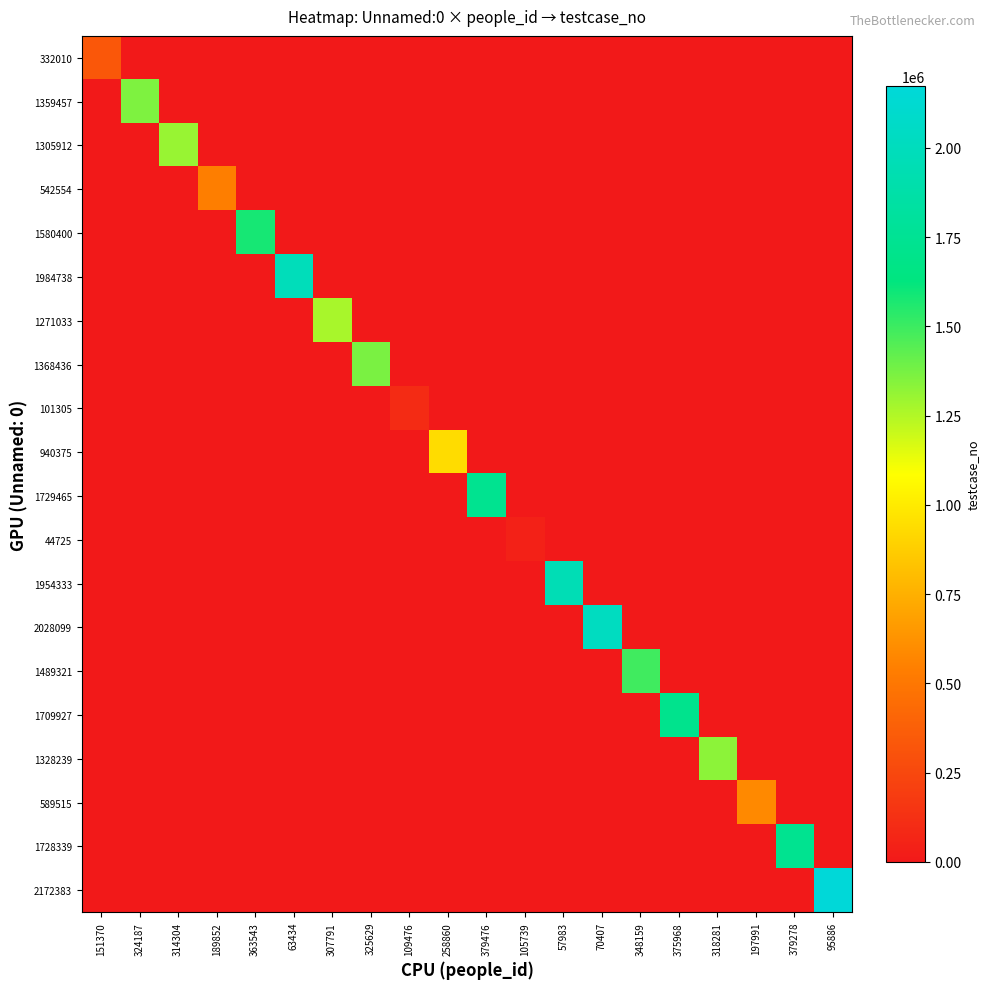

Reading left to right, transcribe all the data shown in this chart.

332010: 151370=332011	324187=0	314304=0	189852=0	363543=0	63434=0	307791=0	325629=0	109476=0	258860=0	379476=0	105739=0	57983=0	70407=0	348159=0	375968=0	318281=0	197991=0	379278=0	95886=0
1359457: 151370=0	324187=1359458	314304=0	189852=0	363543=0	63434=0	307791=0	325629=0	109476=0	258860=0	379476=0	105739=0	57983=0	70407=0	348159=0	375968=0	318281=0	197991=0	379278=0	95886=0
1305912: 151370=0	324187=0	314304=1305913	189852=0	363543=0	63434=0	307791=0	325629=0	109476=0	258860=0	379476=0	105739=0	57983=0	70407=0	348159=0	375968=0	318281=0	197991=0	379278=0	95886=0
542554: 151370=0	324187=0	314304=0	189852=542555	363543=0	63434=0	307791=0	325629=0	109476=0	258860=0	379476=0	105739=0	57983=0	70407=0	348159=0	375968=0	318281=0	197991=0	379278=0	95886=0
1580400: 151370=0	324187=0	314304=0	189852=0	363543=1580401	63434=0	307791=0	325629=0	109476=0	258860=0	379476=0	105739=0	57983=0	70407=0	348159=0	375968=0	318281=0	197991=0	379278=0	95886=0
1984738: 151370=0	324187=0	314304=0	189852=0	363543=0	63434=1984739	307791=0	325629=0	109476=0	258860=0	379476=0	105739=0	57983=0	70407=0	348159=0	375968=0	318281=0	197991=0	379278=0	95886=0
1271033: 151370=0	324187=0	314304=0	189852=0	363543=0	63434=0	307791=1271034	325629=0	109476=0	258860=0	379476=0	105739=0	57983=0	70407=0	348159=0	375968=0	318281=0	197991=0	379278=0	95886=0
1368436: 151370=0	324187=0	314304=0	189852=0	363543=0	63434=0	307791=0	325629=1368437	109476=0	258860=0	379476=0	105739=0	57983=0	70407=0	348159=0	375968=0	318281=0	197991=0	379278=0	95886=0
101305: 151370=0	324187=0	314304=0	189852=0	363543=0	63434=0	307791=0	325629=0	109476=101306	258860=0	379476=0	105739=0	57983=0	70407=0	348159=0	375968=0	318281=0	197991=0	379278=0	95886=0
940375: 151370=0	324187=0	314304=0	189852=0	363543=0	63434=0	307791=0	325629=0	109476=0	258860=940376	379476=0	105739=0	57983=0	70407=0	348159=0	375968=0	318281=0	197991=0	379278=0	95886=0
1729465: 151370=0	324187=0	314304=0	189852=0	363543=0	63434=0	307791=0	325629=0	109476=0	258860=0	379476=1729466	105739=0	57983=0	70407=0	348159=0	375968=0	318281=0	197991=0	379278=0	95886=0
44725: 151370=0	324187=0	314304=0	189852=0	363543=0	63434=0	307791=0	325629=0	109476=0	258860=0	379476=0	105739=44726	57983=0	70407=0	348159=0	375968=0	318281=0	197991=0	379278=0	95886=0
1954333: 151370=0	324187=0	314304=0	189852=0	363543=0	63434=0	307791=0	325629=0	109476=0	258860=0	379476=0	105739=0	57983=1954334	70407=0	348159=0	375968=0	318281=0	197991=0	379278=0	95886=0
2028099: 151370=0	324187=0	314304=0	189852=0	363543=0	63434=0	307791=0	325629=0	109476=0	258860=0	379476=0	105739=0	57983=0	70407=2028100	348159=0	375968=0	318281=0	197991=0	379278=0	95886=0
1489321: 151370=0	324187=0	314304=0	189852=0	363543=0	63434=0	307791=0	325629=0	109476=0	258860=0	379476=0	105739=0	57983=0	70407=0	348159=1489322	375968=0	318281=0	197991=0	379278=0	95886=0
1709927: 151370=0	324187=0	314304=0	189852=0	363543=0	63434=0	307791=0	325629=0	109476=0	258860=0	379476=0	105739=0	57983=0	70407=0	348159=0	375968=1709928	318281=0	197991=0	379278=0	95886=0
1328239: 151370=0	324187=0	314304=0	189852=0	363543=0	63434=0	307791=0	325629=0	109476=0	258860=0	379476=0	105739=0	57983=0	70407=0	348159=0	375968=0	318281=1328240	197991=0	379278=0	95886=0
589515: 151370=0	324187=0	314304=0	189852=0	363543=0	63434=0	307791=0	325629=0	109476=0	258860=0	379476=0	105739=0	57983=0	70407=0	348159=0	375968=0	318281=0	197991=589516	379278=0	95886=0
1728339: 151370=0	324187=0	314304=0	189852=0	363543=0	63434=0	307791=0	325629=0	109476=0	258860=0	379476=0	105739=0	57983=0	70407=0	348159=0	375968=0	318281=0	197991=0	379278=1728340	95886=0
2172383: 151370=0	324187=0	314304=0	189852=0	363543=0	63434=0	307791=0	325629=0	109476=0	258860=0	379476=0	105739=0	57983=0	70407=0	348159=0	375968=0	318281=0	197991=0	379278=0	95886=2172384